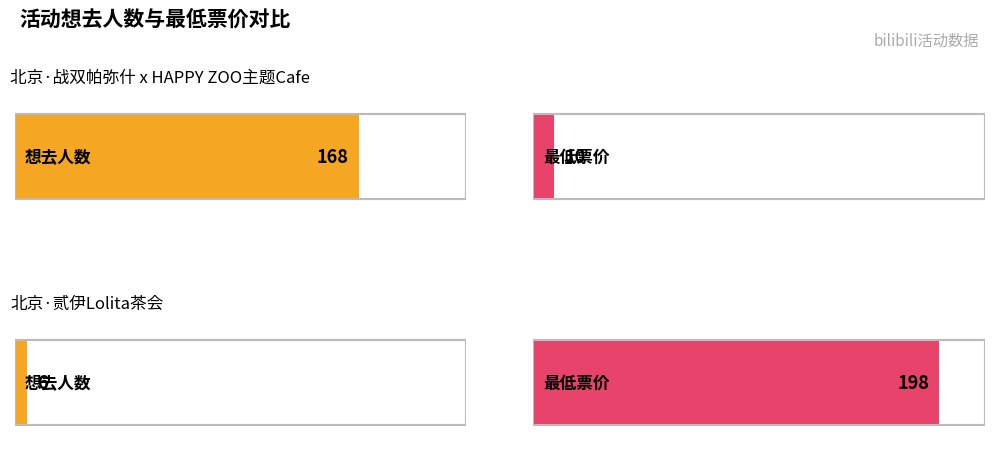

Which series changed the most between 北京·战双帕弥什 x HAPPY ZOO主题Cafe and 北京·贰伊Lolita茶会?

最低票价